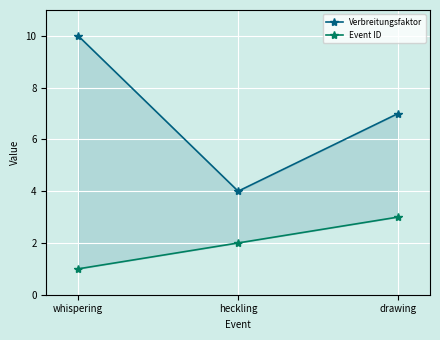

Between whispering and heckling, which series saw the biggest shift?

Verbreitungsfaktor